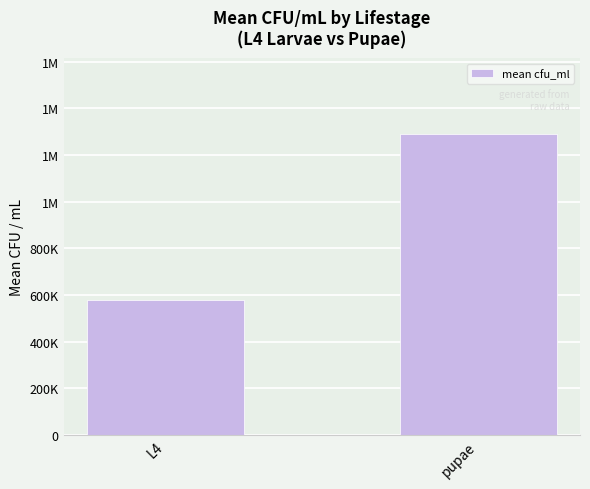

What is the minimum value shown in the chart?

577274.1